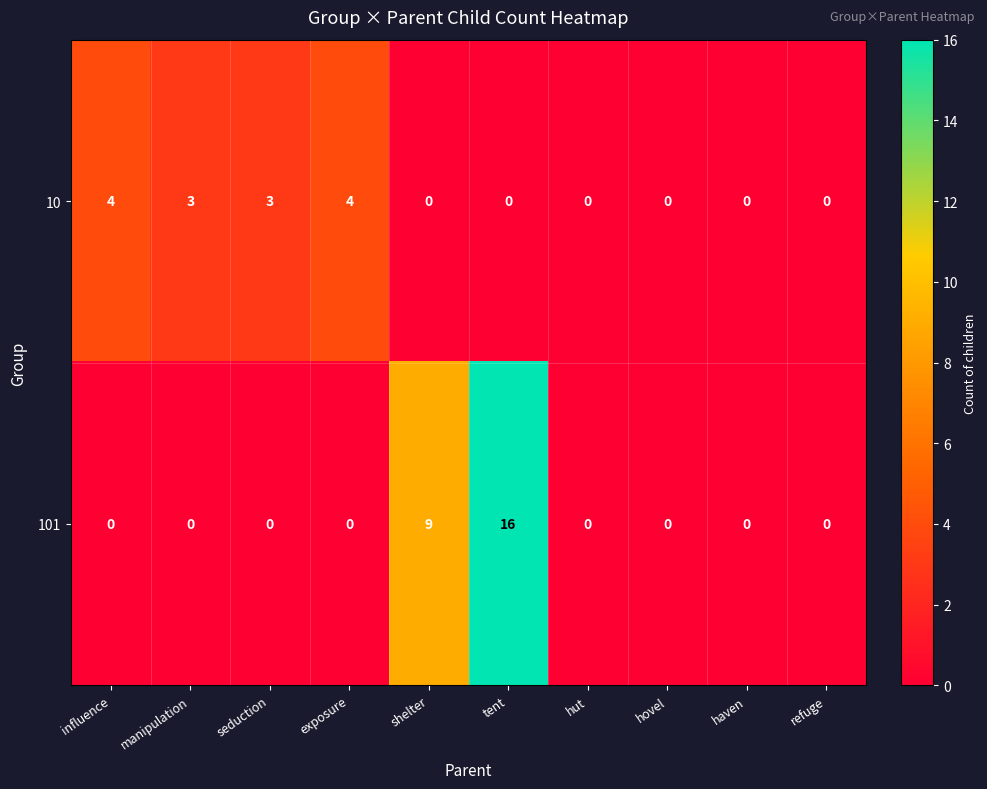

Which series changed the most between exposure and haven?

10